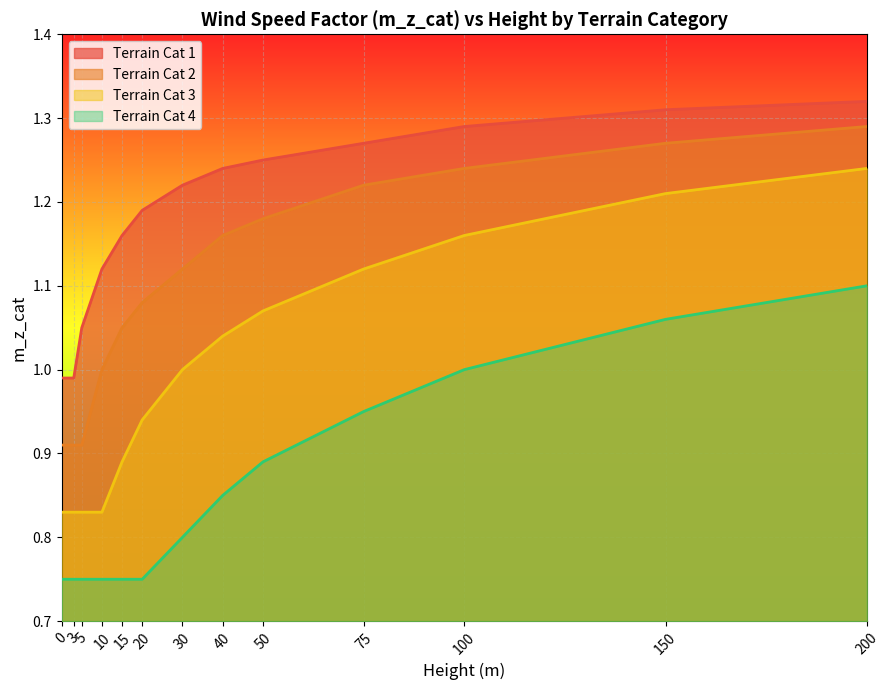

Rank the series at 75 from lowest to highest value.

Terrain Cat 4, Terrain Cat 3, Terrain Cat 2, Terrain Cat 1